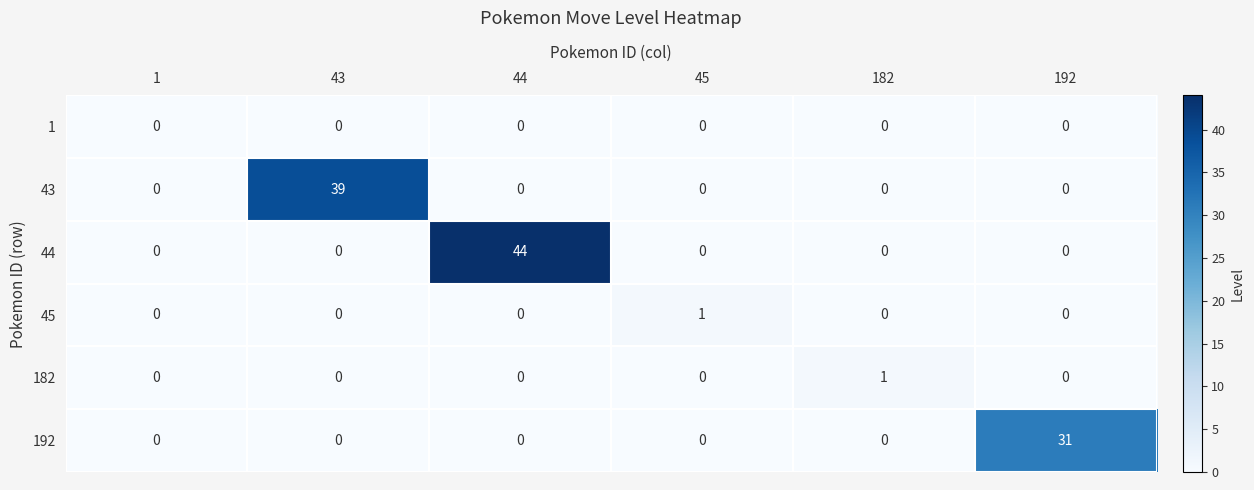

What is the spread (max minus min) of values at 44?

44